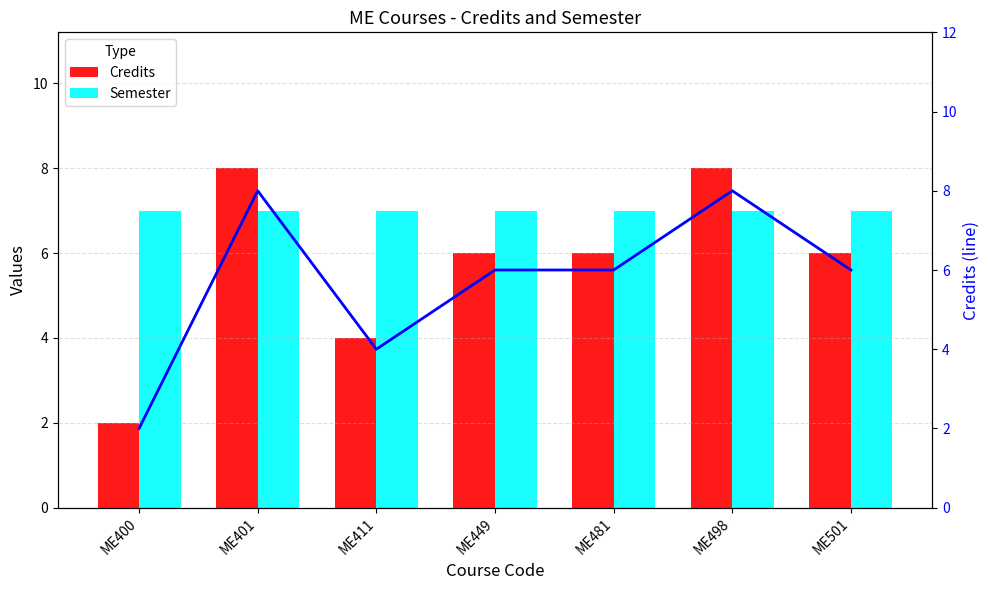

What is the value of the Credits bar at the 6th from the left?

8